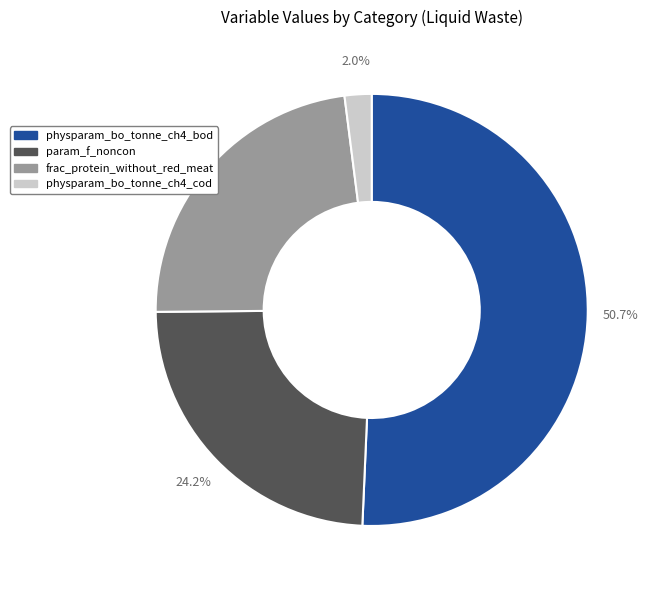

Does any single category account for the majority?

Yes